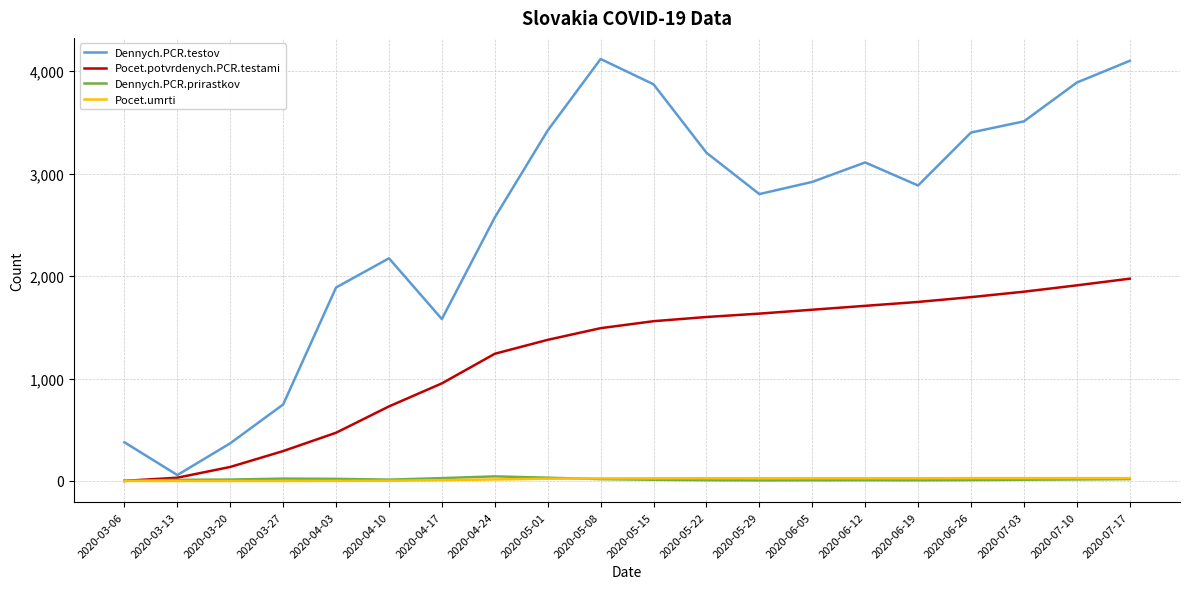

Which series has the widest spread of values?

Dennych.PCR.testov